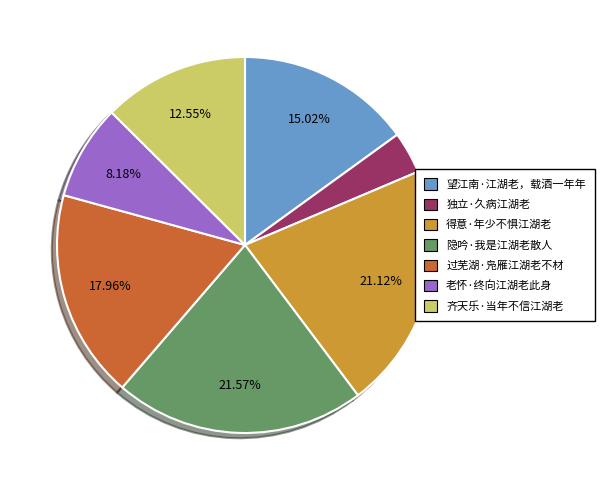

How many slices are in this pie chart?

7